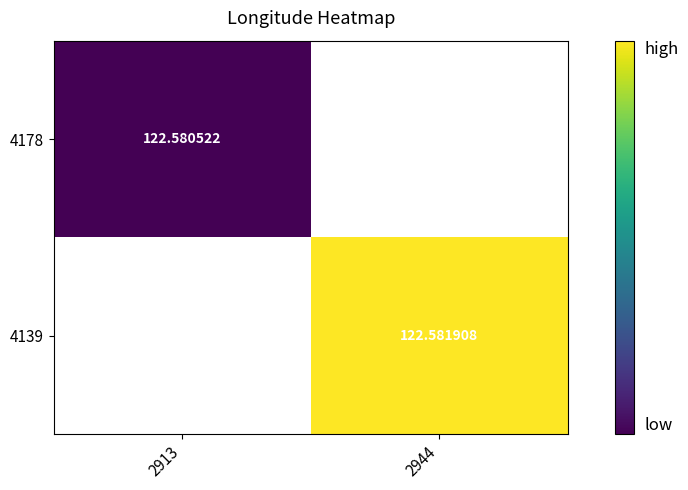

At which label does 4178 reach its peak?

2913